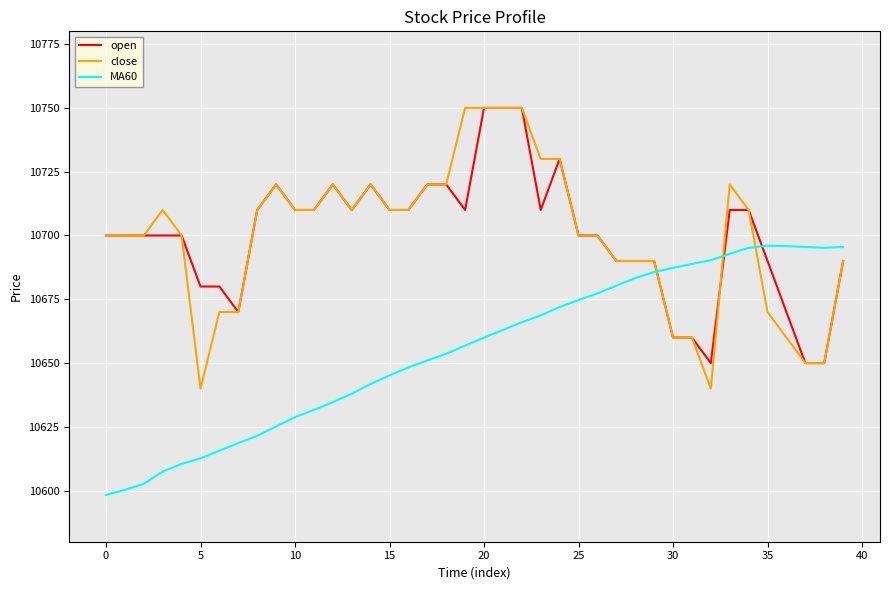

Which series has the widest spread of values?

close